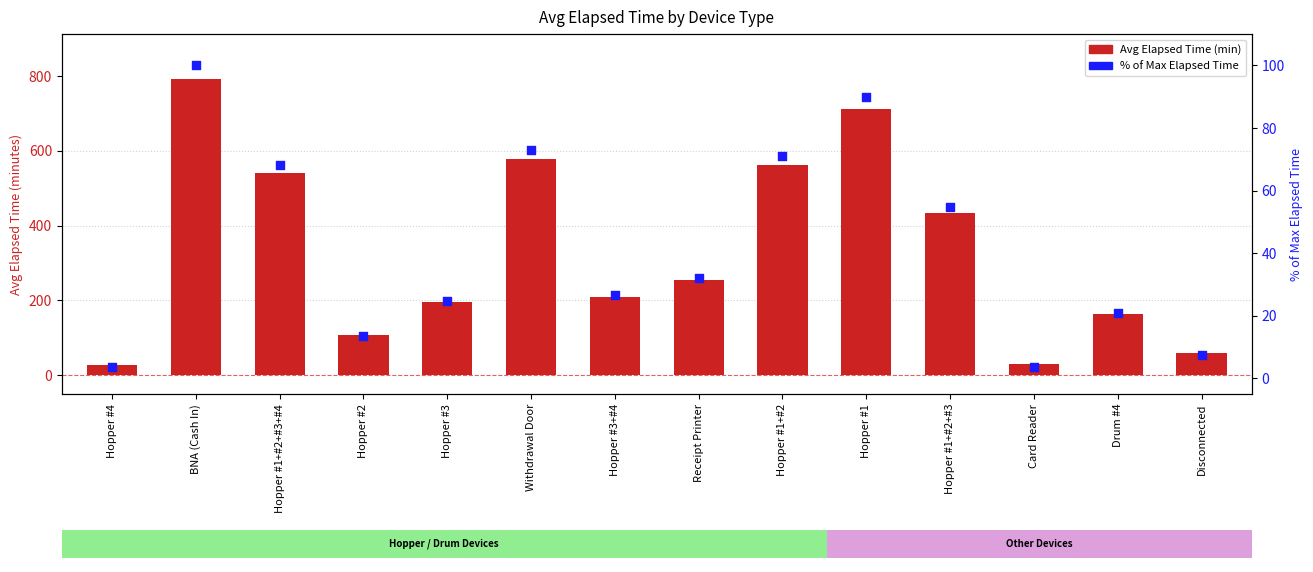

Which series has the largest Y range (max minus min)?

Avg Elapsed Time (min)